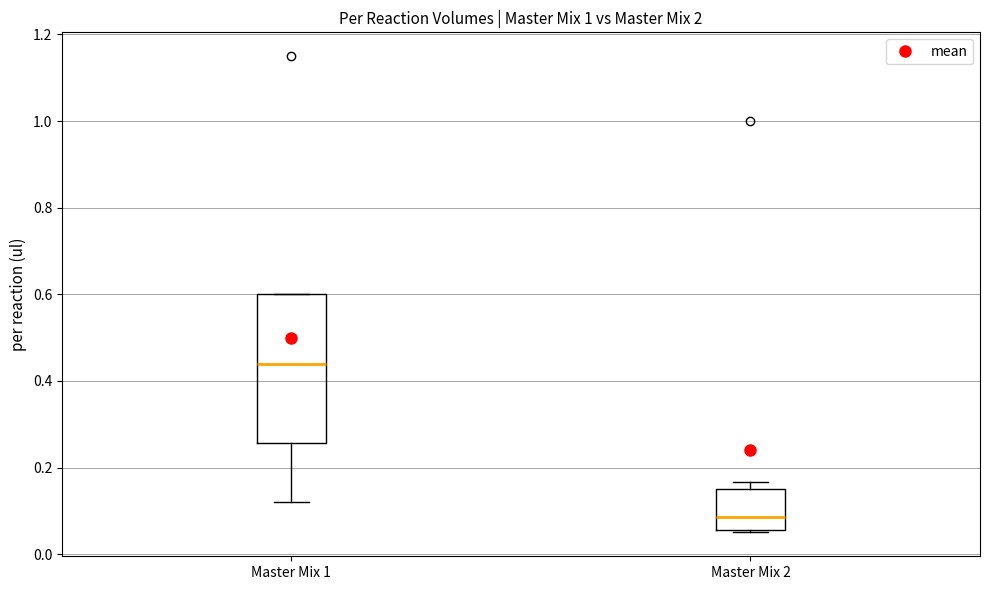

Which box has the lowest median line?

Master Mix 2